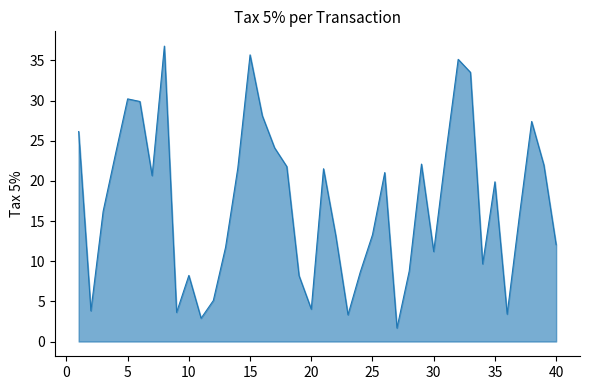

What is the greatest value displayed?

36.8